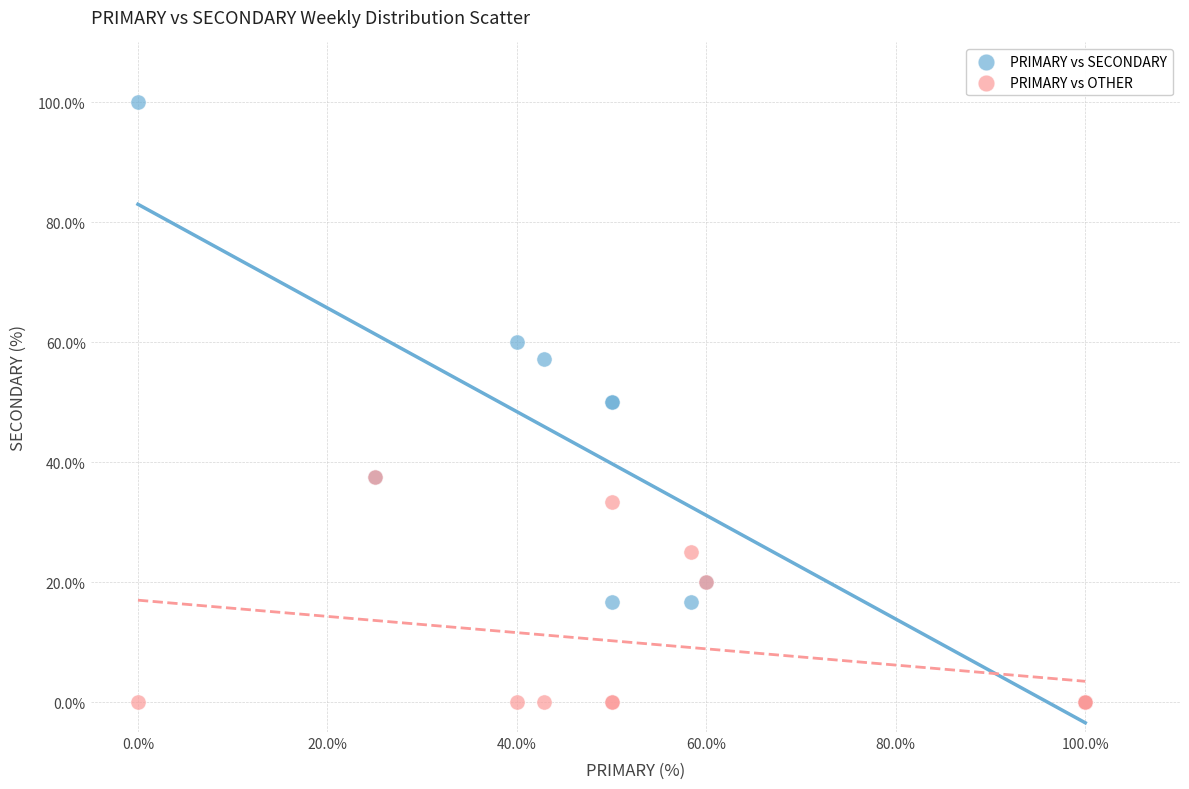

What are all the series names shown in the legend?

PRIMARY vs SECONDARY, PRIMARY vs OTHER